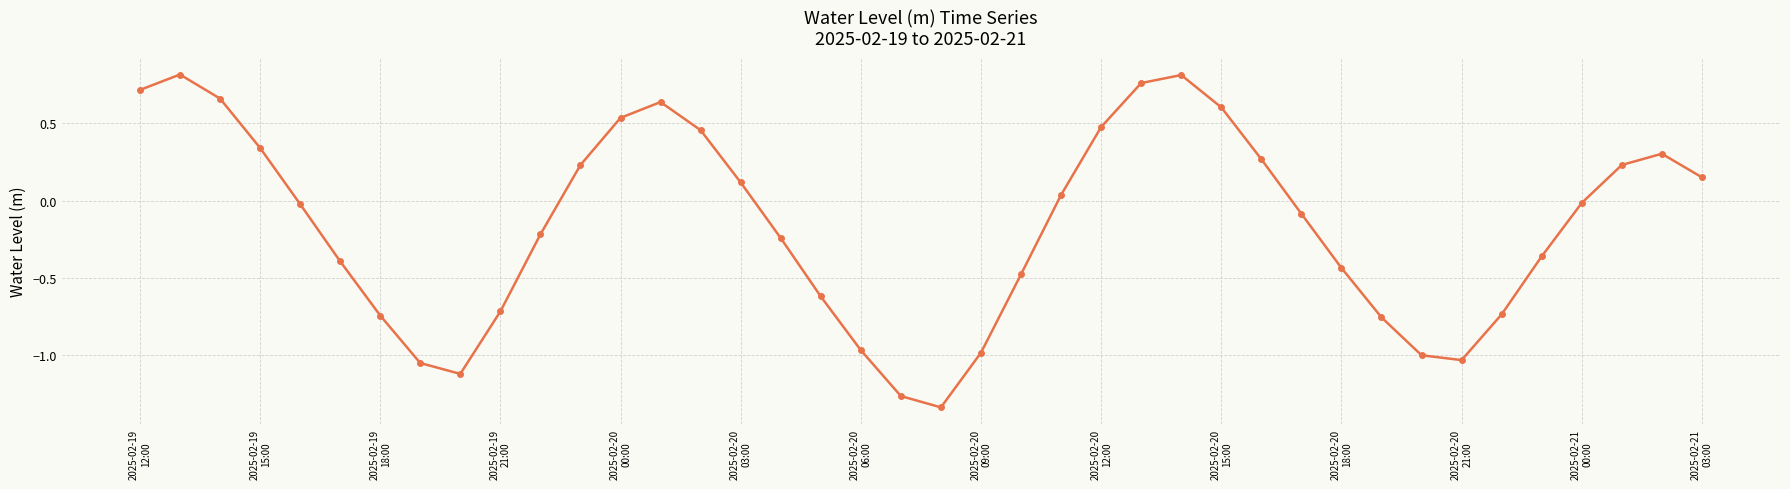

What is the difference between the second highest and minimum values?

2.1